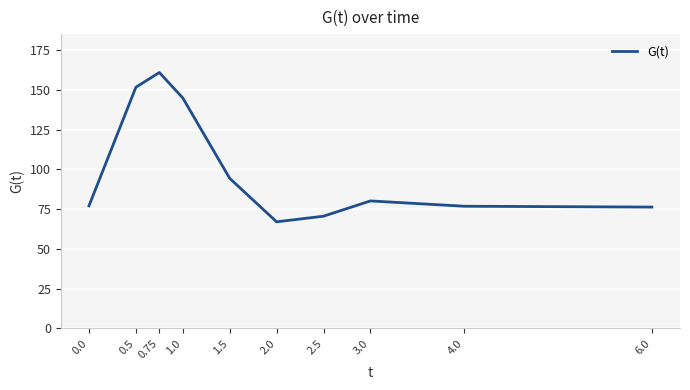

Is it true that the value at 2.0 is 67.0?

True